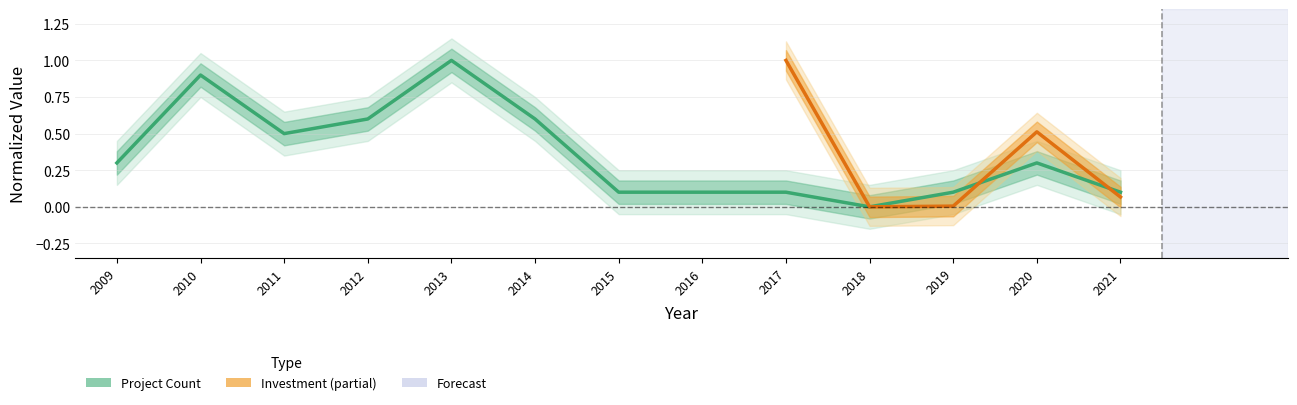

List the labels in order of value, smallest first.

2018, 2015, 2016, 2017, 2019, 2021, 2009, 2020, 2011, 2012, 2014, 2010, 2013